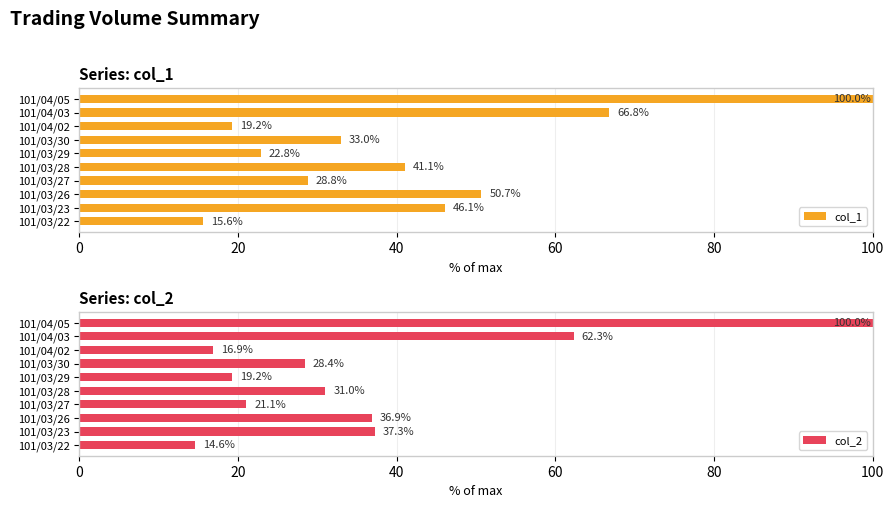

True or false: col_1 has a value of 46.1 at 101/03/23.

True